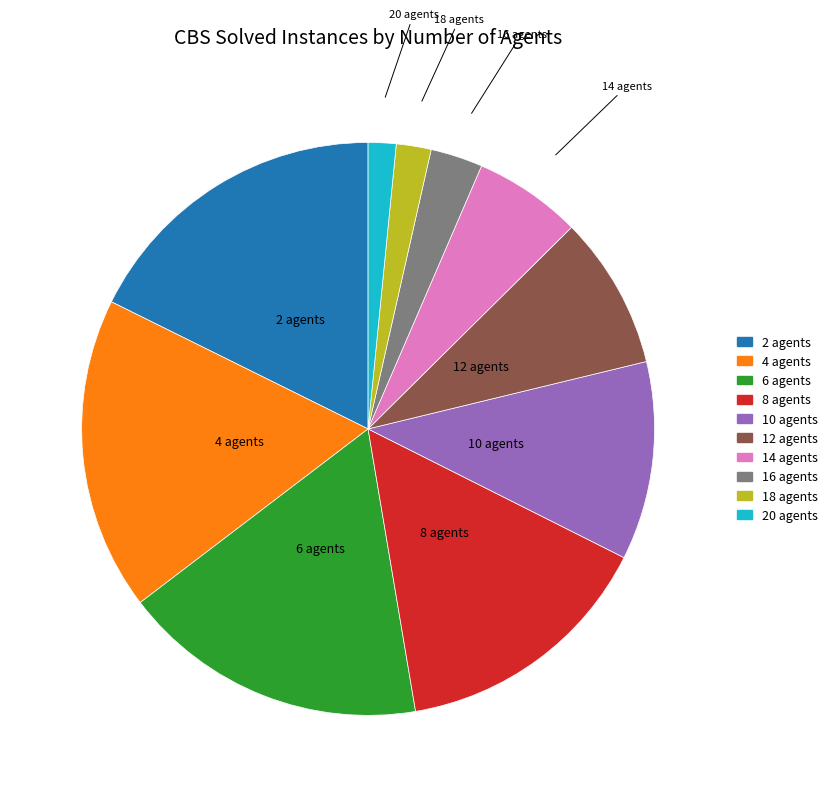

Combined, do 8 agents and 14 agents account for over 50%?

No